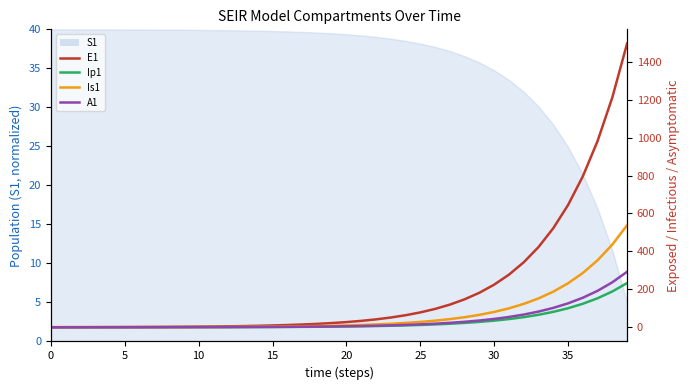

How many lines are shown in the chart?

4